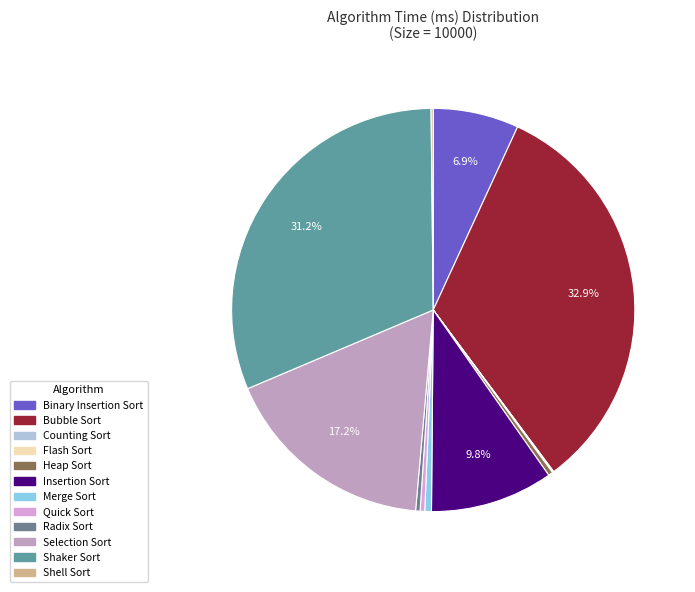

How many slices are in this pie chart?

12